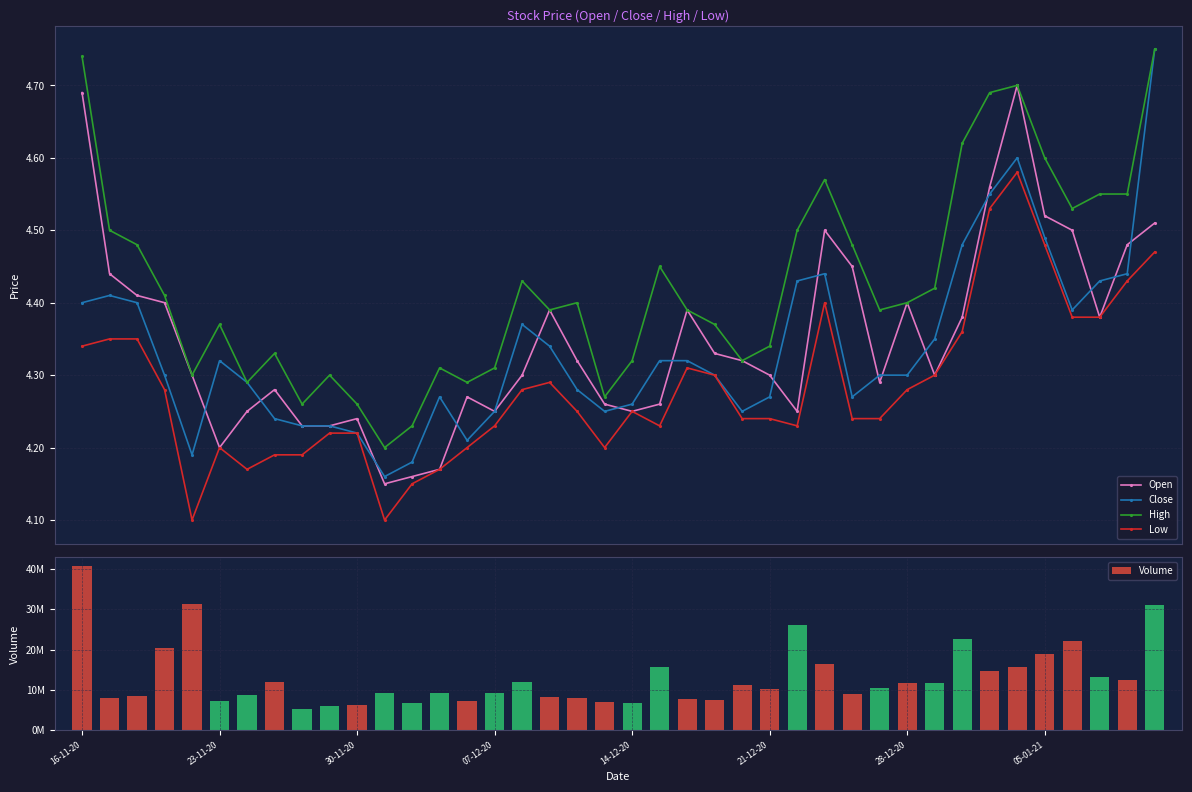

True or false: High and Low cross at least once.

False